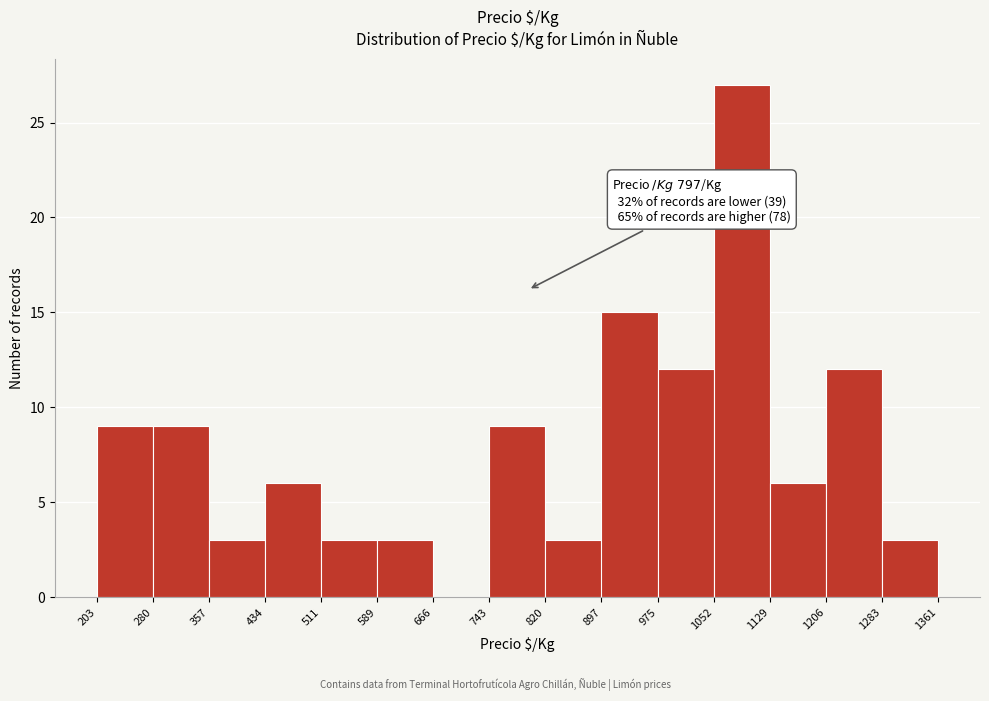

Which range on the x-axis has the tallest bar?

1052 to 1129